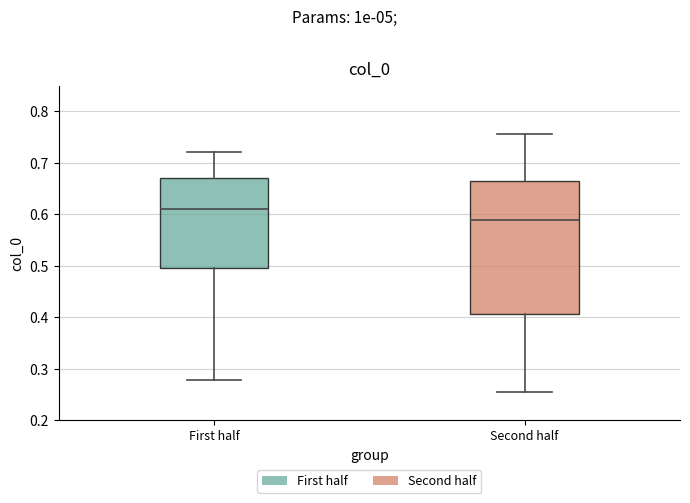

Reading left to right, transcribe this box plot: for each box, give where its median line is, the range the box spans, and where its two whiskers end, as read against the y-axis. The values are not printed on the chart, so give them approximately, as read against the axis.

First half: median 0.61, box 0.50 to 0.67, whiskers 0.28 to 0.72
Second half: median 0.59, box 0.41 to 0.66, whiskers 0.26 to 0.76